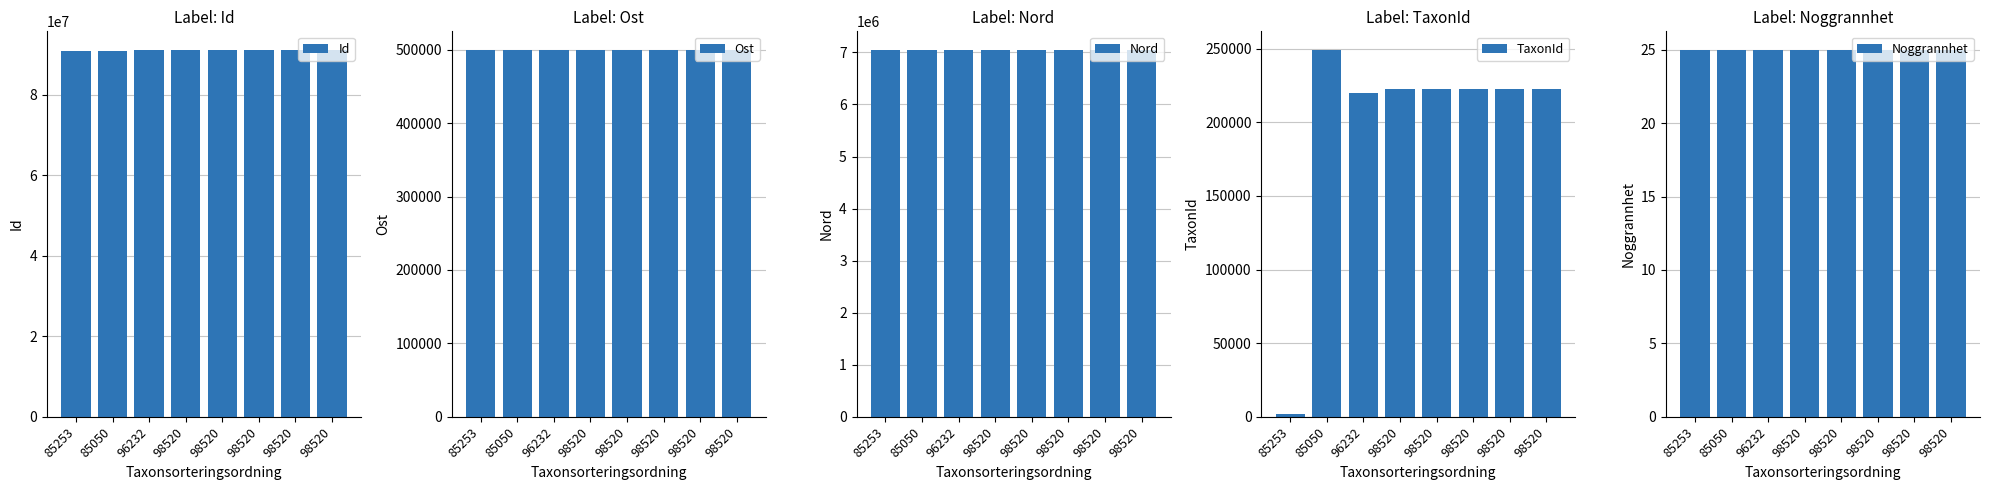

Rank the series at 98520 from lowest to highest value.

Noggrannhet, TaxonId, Ost, Nord, Id